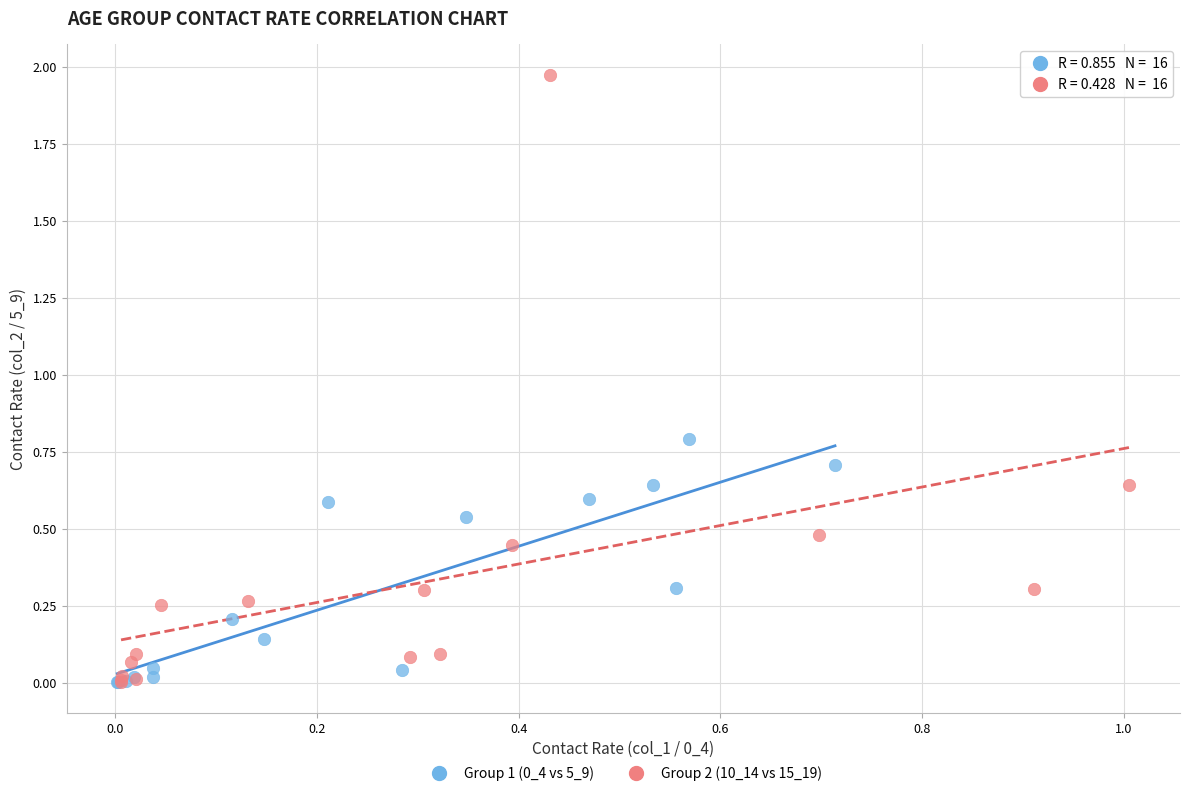

Which series has the largest Y range (max minus min)?

Group 2 (10_14 vs 15_19)